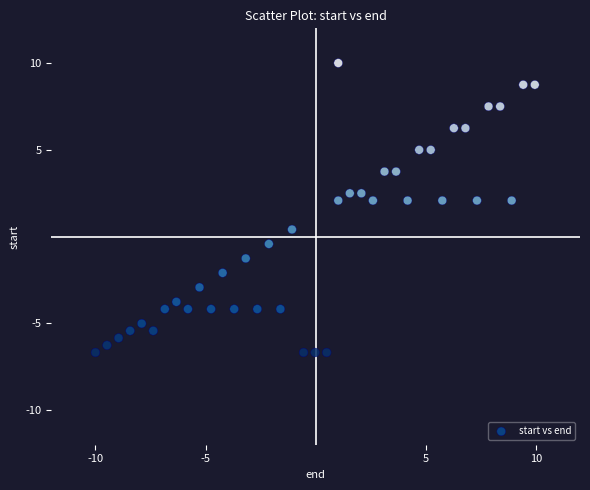

What is the range of X values (max minus min)?

19.9